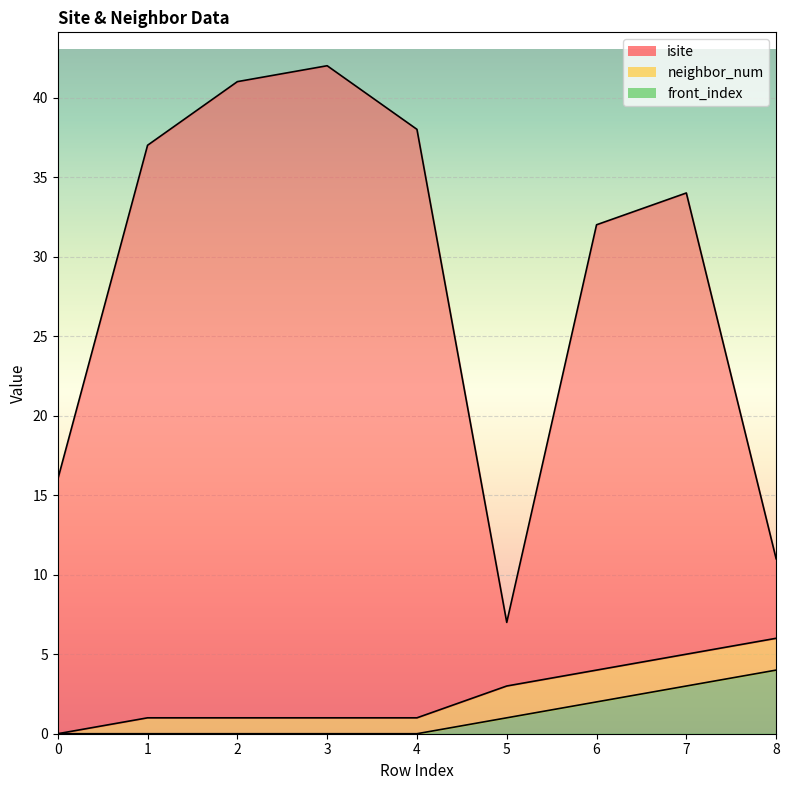

True or false: isite and front_index intersect in this chart.

False